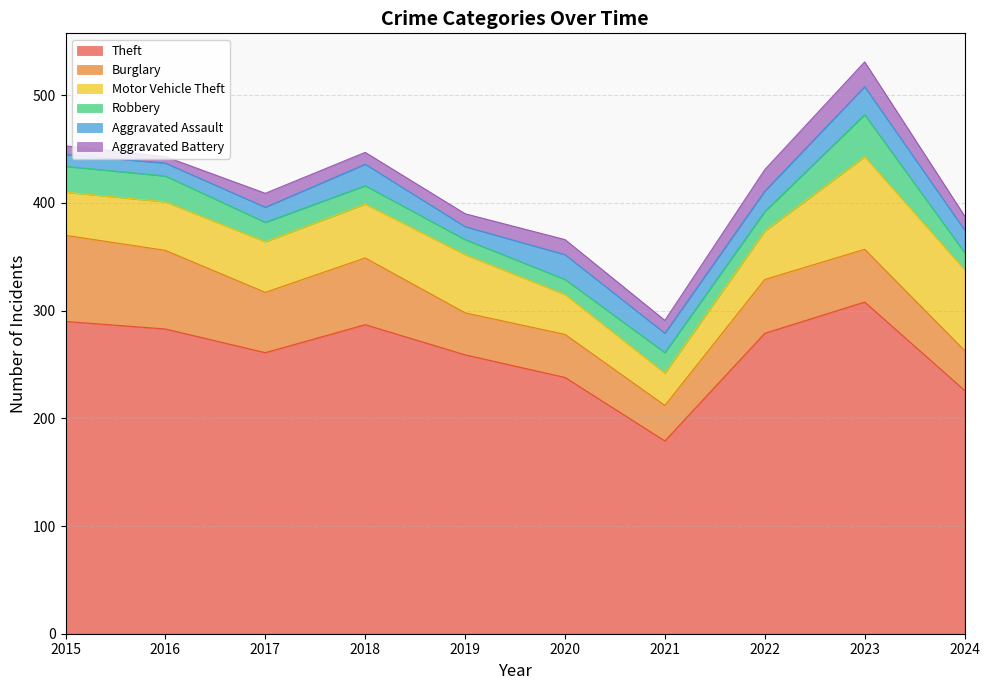

What is the difference between the maximum and minimum values in the Motor Vehicle Theft series?

56